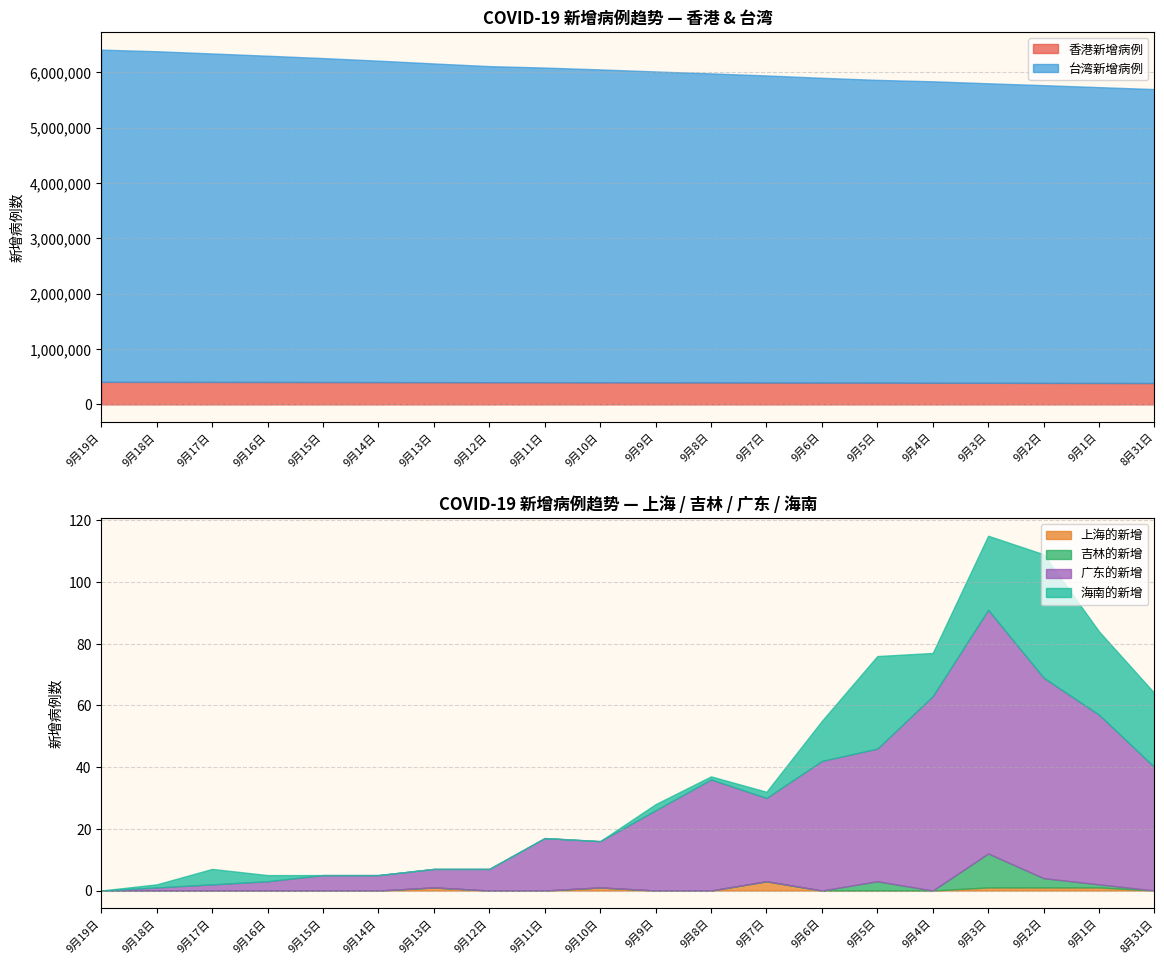

How many data points does each series have?

20